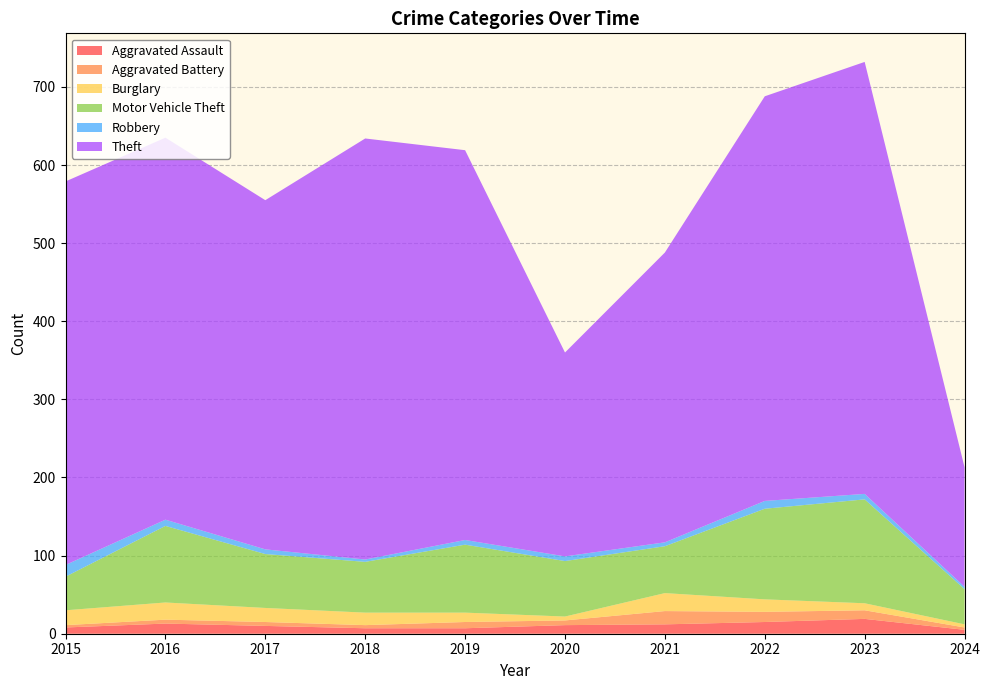

Reading left to right, what are all the values shown in this chart?

Aggravated Assault: 2015=8	2016=13	2017=10	2018=7	2019=7	2020=11	2021=12	2022=15	2023=19	2024=5
Aggravated Battery: 2015=3	2016=5	2017=5	2018=4	2019=8	2020=6	2021=17	2022=13	2023=11	2024=3
Burglary: 2015=19	2016=22	2017=18	2018=16	2019=12	2020=5	2021=23	2022=16	2023=9	2024=4
Motor Vehicle Theft: 2015=43	2016=98	2017=69	2018=65	2019=87	2020=71	2021=60	2022=116	2023=133	2024=45
Robbery: 2015=15	2016=8	2017=6	2018=3	2019=6	2020=6	2021=5	2022=10	2023=7	2024=3
Theft: 2015=491	2016=489	2017=447	2018=539	2019=499	2020=261	2021=371	2022=518	2023=553	2024=153